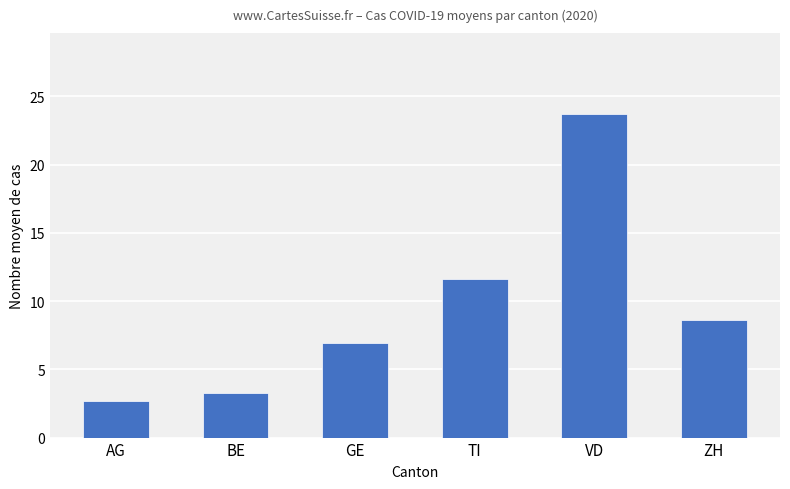

What is the maximum value shown in the chart?

23.7